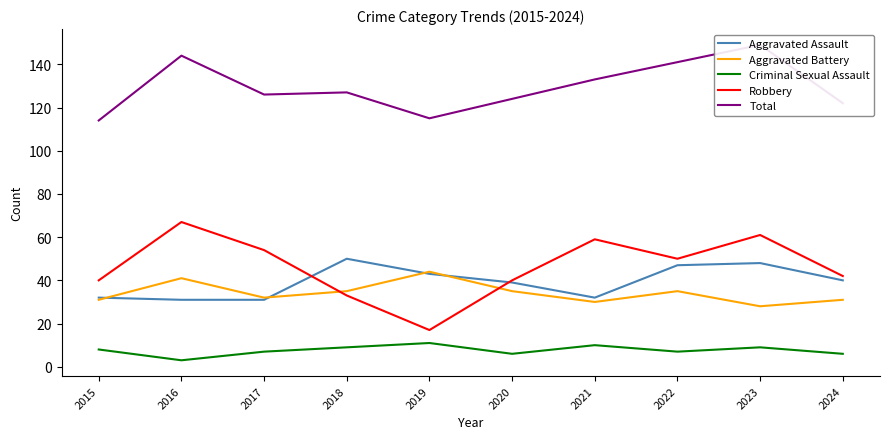

What is the difference between the Total values at 2019 and 2016?

29